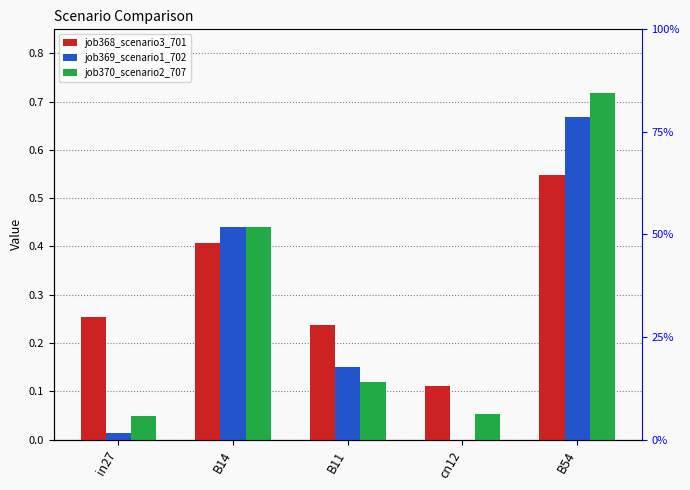

What is the label of the 4th bar from the right?

B14